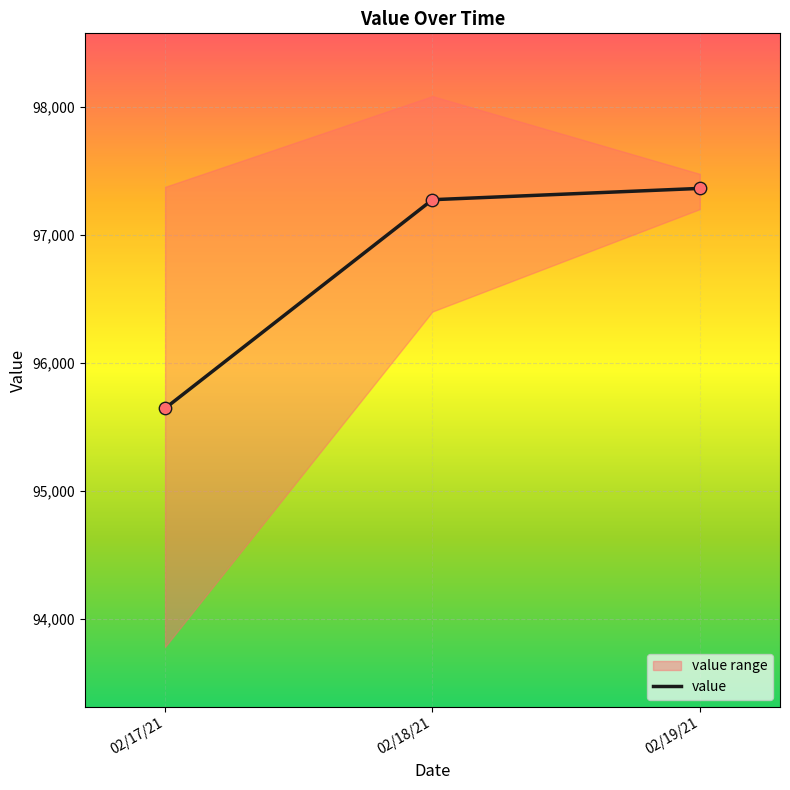

What is the ratio of the value at 02/19/21 to the value at 02/18/21?

1.0